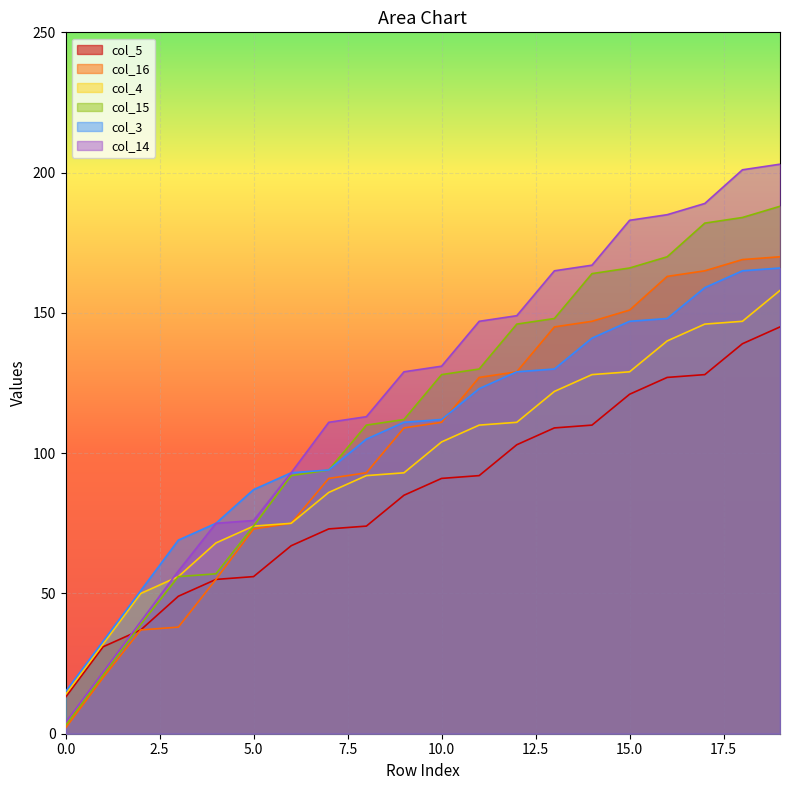

Which series has the widest spread of values?

col_14